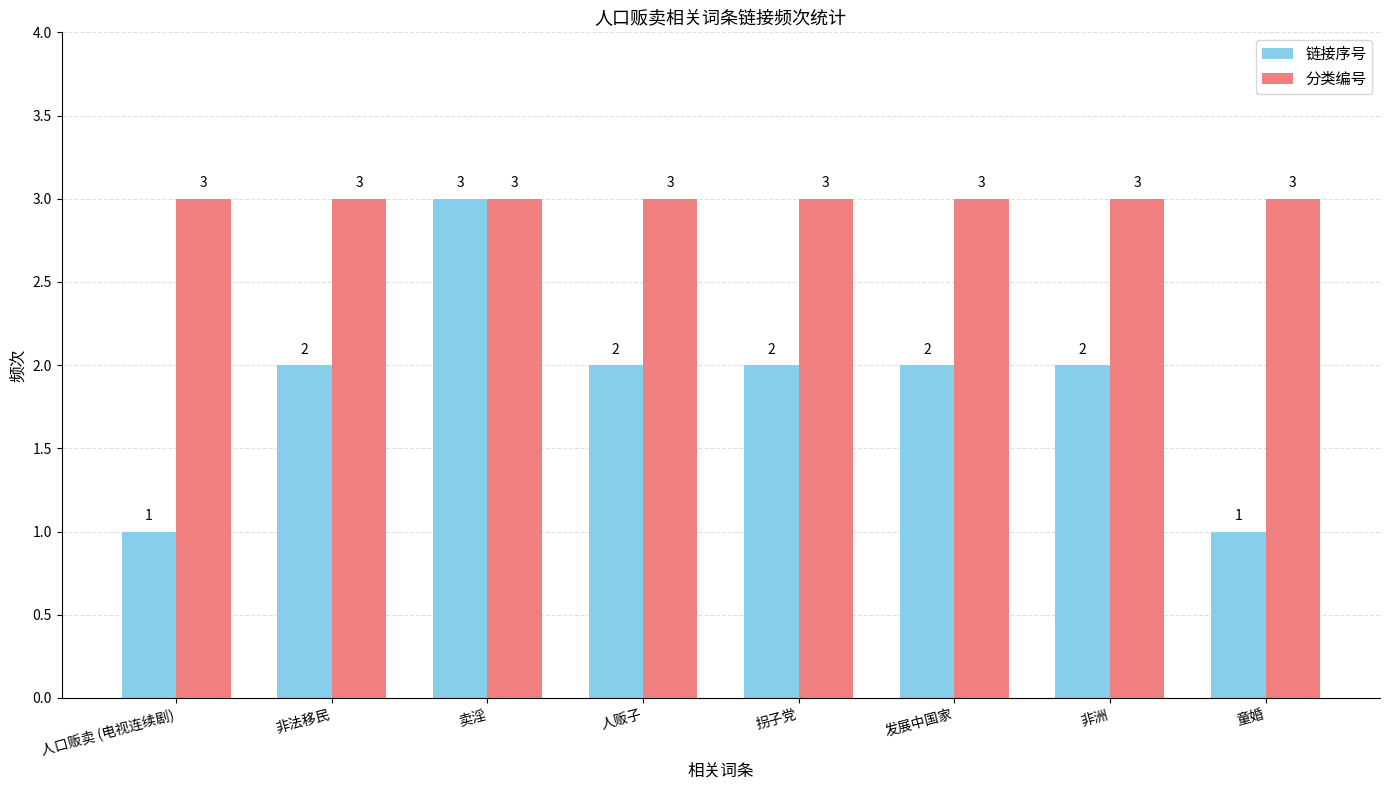

At 非洲, list the series in order from smallest to largest.

链接序号, 分类编号